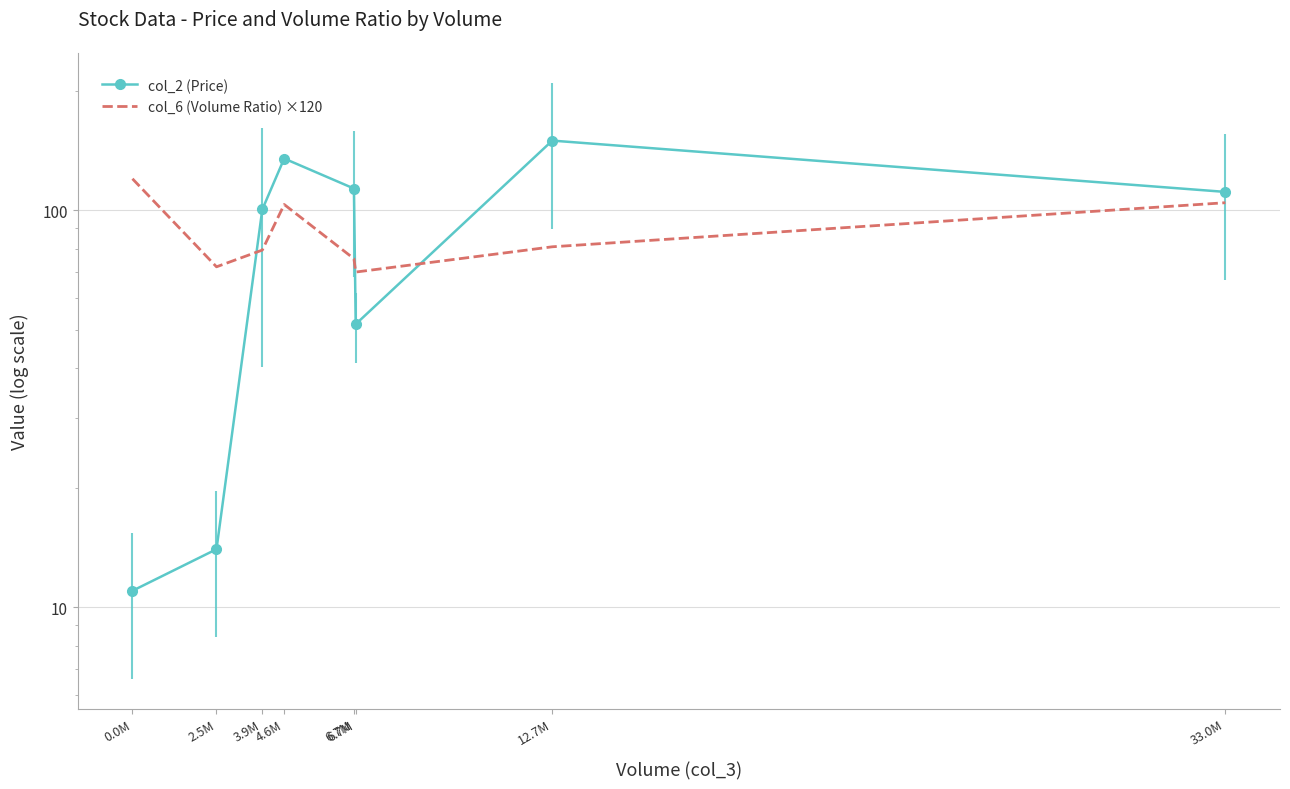

How many data points in col_6 (Volume Ratio) ×120 are less than 80?

4